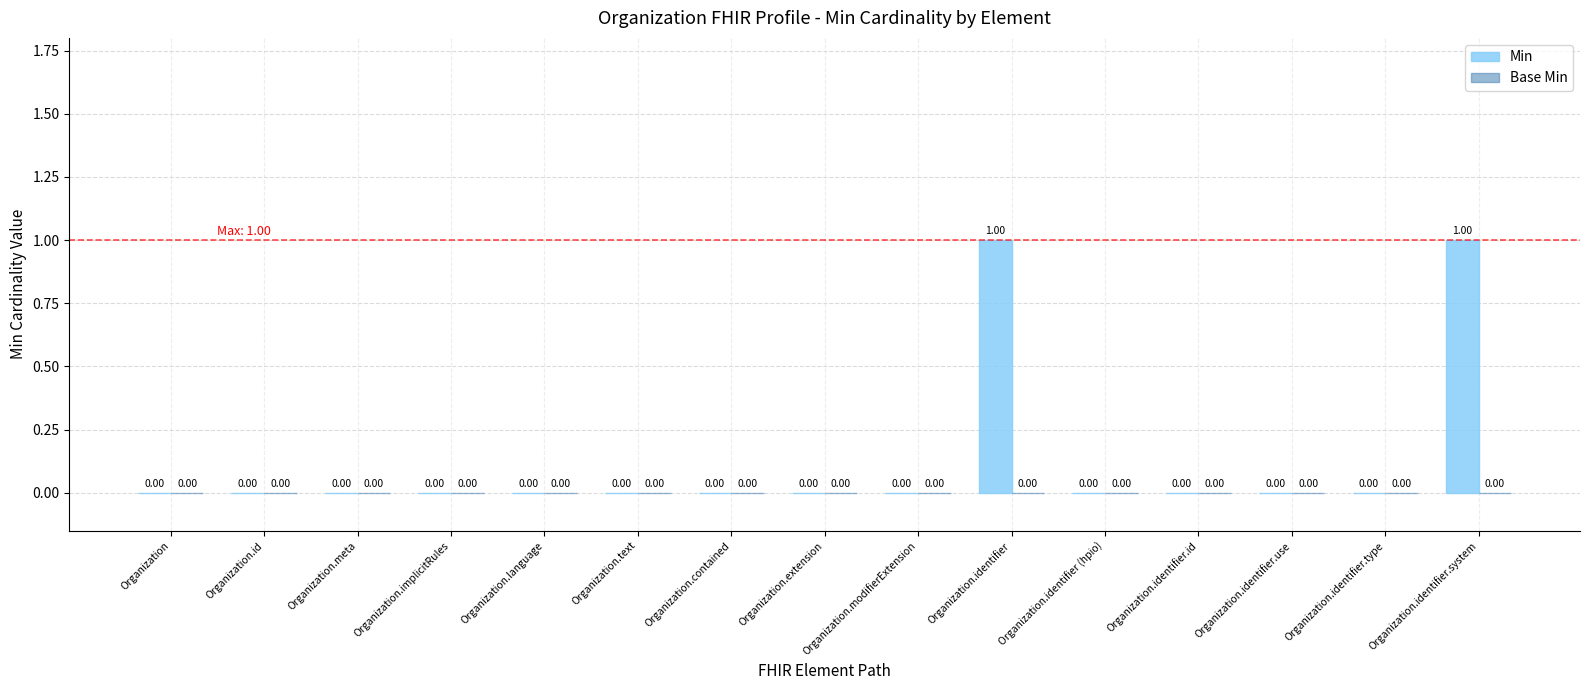

Reading right to left, list all the values displayed in this chart.

Min: 1	0	0	0	0	1	0	0	0	0	0	0	0	0	0
Base Min: 0	0	0	0	0	0	0	0	0	0	0	0	0	0	0